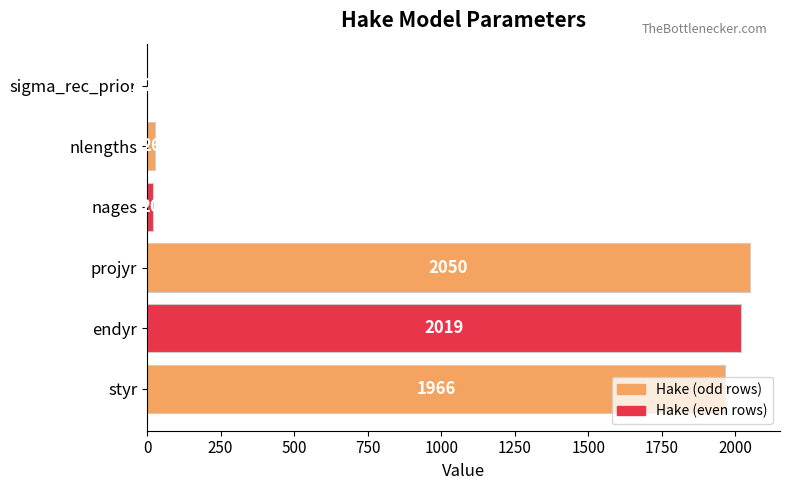

Are the bars horizontal?

Yes